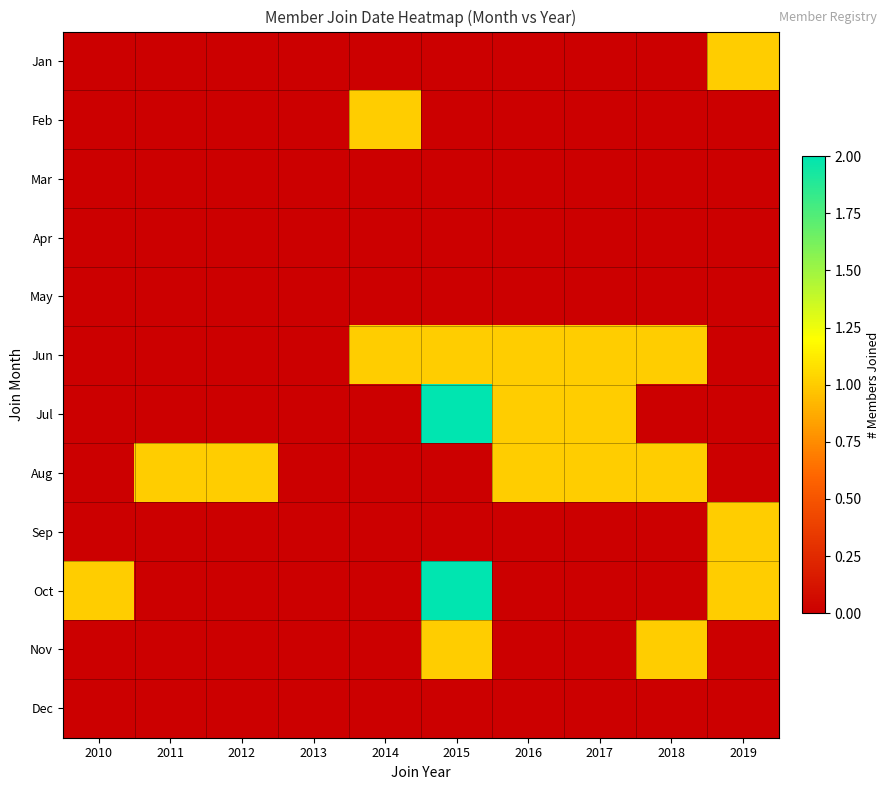

Reading left to right, transcribe all the data shown in this chart.

Jan: 2010=0	2011=0	2012=0	2013=0	2014=0	2015=0	2016=0	2017=0	2018=0	2019=1
Feb: 2010=0	2011=0	2012=0	2013=0	2014=1	2015=0	2016=0	2017=0	2018=0	2019=0
Mar: 2010=0	2011=0	2012=0	2013=0	2014=0	2015=0	2016=0	2017=0	2018=0	2019=0
Apr: 2010=0	2011=0	2012=0	2013=0	2014=0	2015=0	2016=0	2017=0	2018=0	2019=0
May: 2010=0	2011=0	2012=0	2013=0	2014=0	2015=0	2016=0	2017=0	2018=0	2019=0
Jun: 2010=0	2011=0	2012=0	2013=0	2014=1	2015=1	2016=1	2017=1	2018=1	2019=0
Jul: 2010=0	2011=0	2012=0	2013=0	2014=0	2015=2	2016=1	2017=1	2018=0	2019=0
Aug: 2010=0	2011=1	2012=1	2013=0	2014=0	2015=0	2016=1	2017=1	2018=1	2019=0
Sep: 2010=0	2011=0	2012=0	2013=0	2014=0	2015=0	2016=0	2017=0	2018=0	2019=1
Oct: 2010=1	2011=0	2012=0	2013=0	2014=0	2015=2	2016=0	2017=0	2018=0	2019=1
Nov: 2010=0	2011=0	2012=0	2013=0	2014=0	2015=1	2016=0	2017=0	2018=1	2019=0
Dec: 2010=0	2011=0	2012=0	2013=0	2014=0	2015=0	2016=0	2017=0	2018=0	2019=0